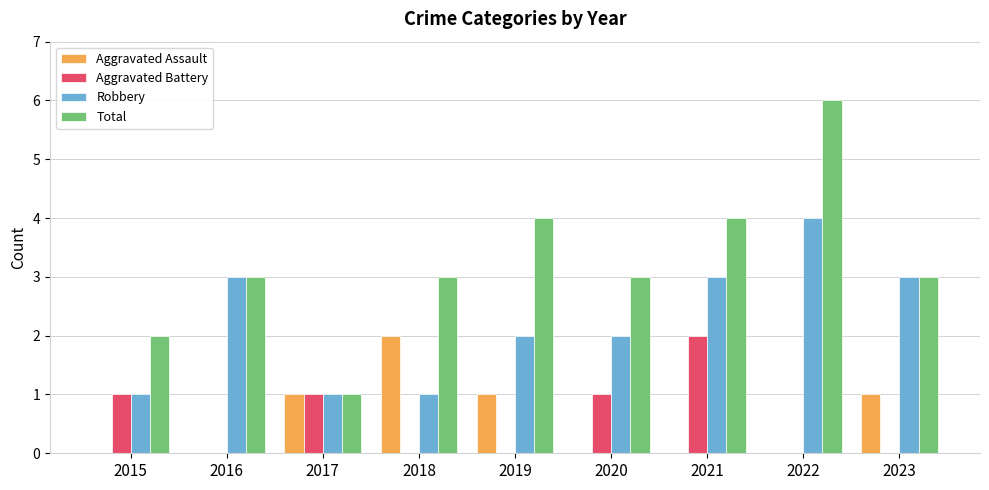

How many Robbery values are between 1 and 3?

8